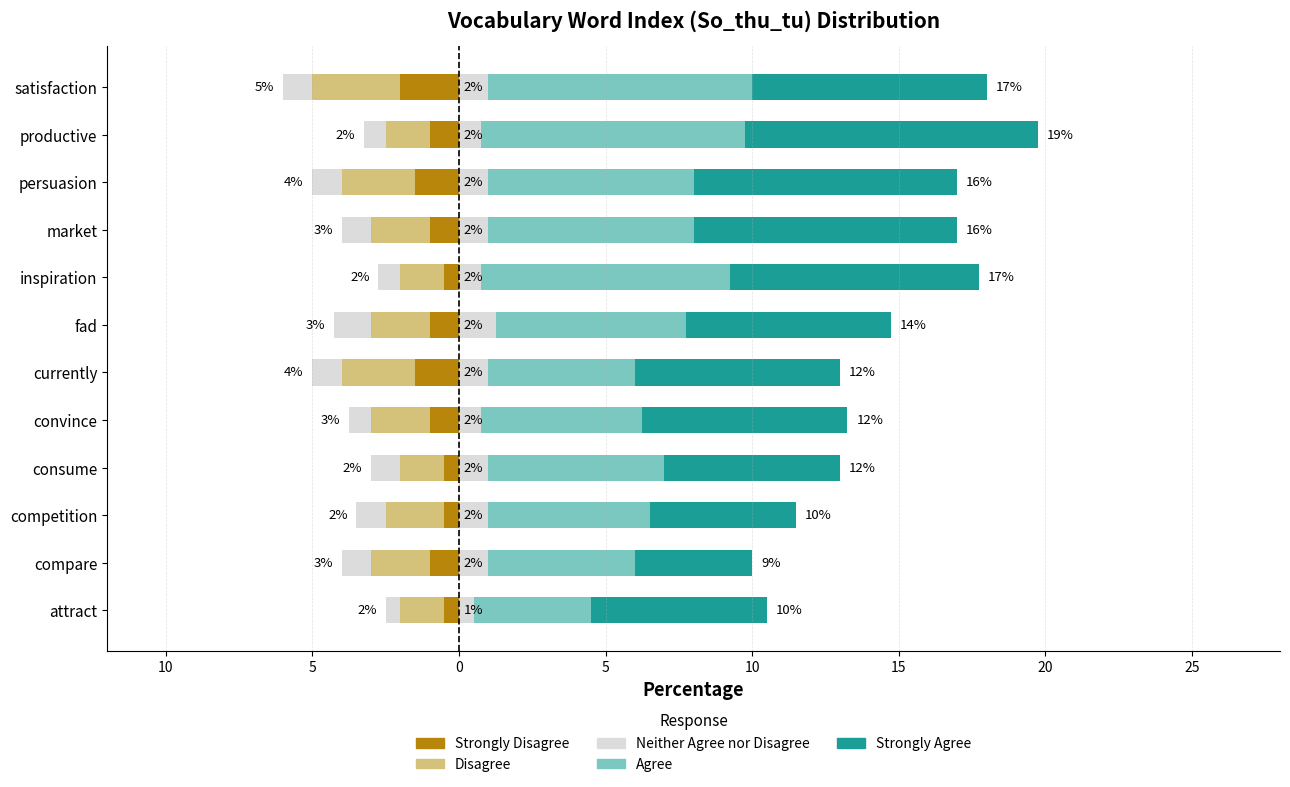

Read the Disagree value at attract.

-1.5